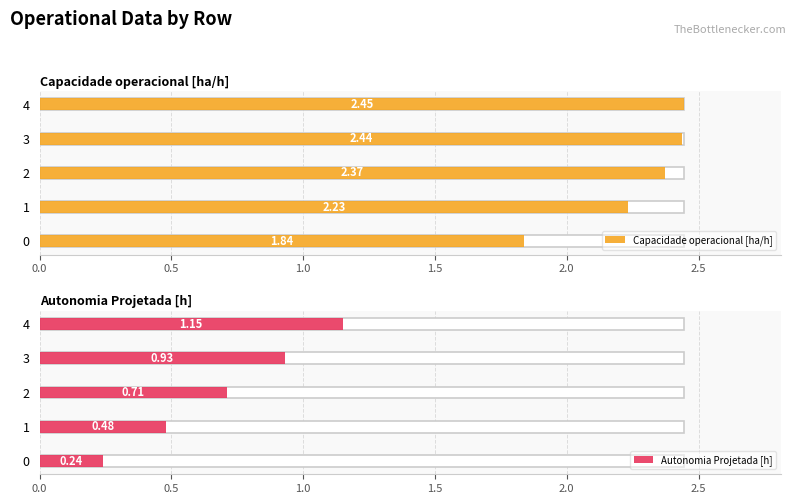

Which series has the largest total across all categories?

Capacidade operacional [ha/h]